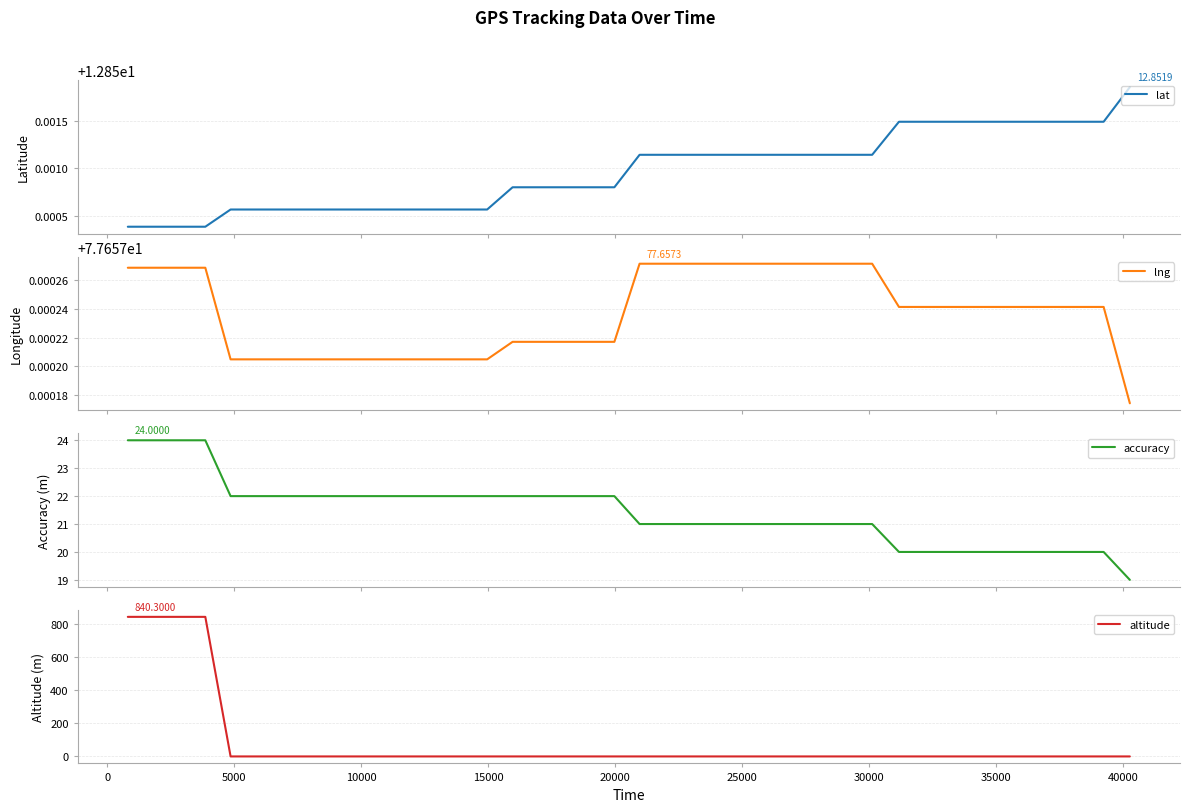

Is it true that lat equals 6.8 at 27?

False